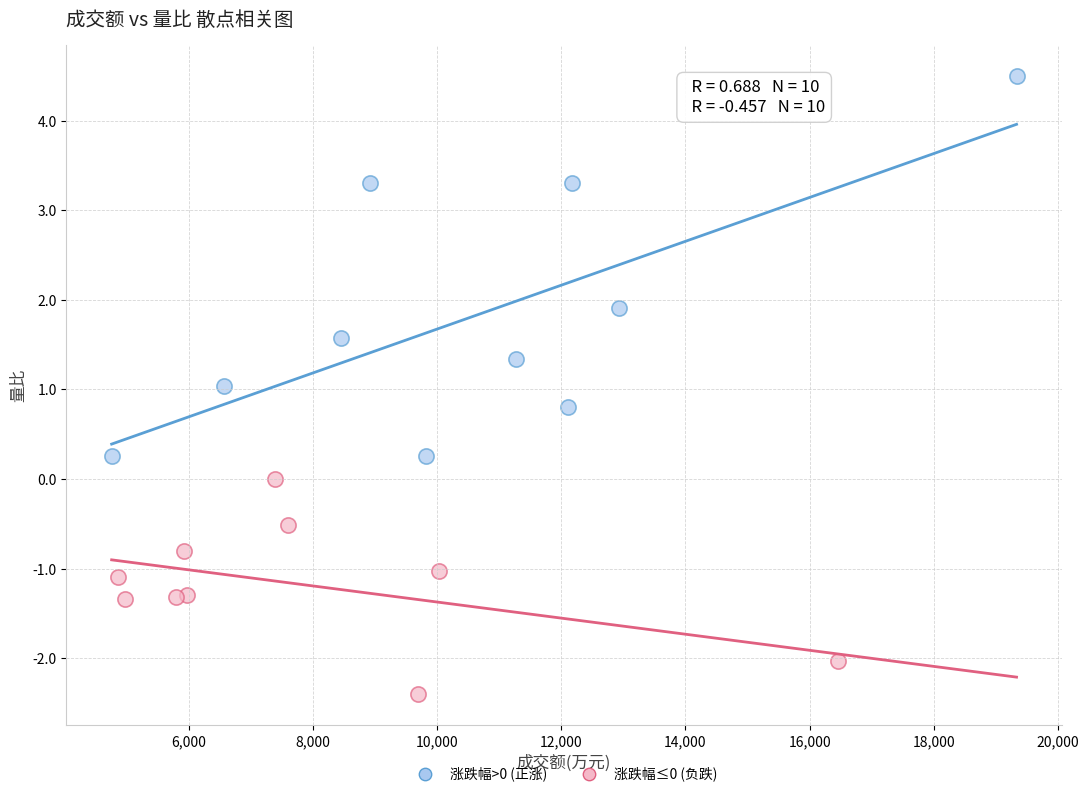

Which series reaches the maximum Y coordinate?

涨跌幅>0 (正涨)